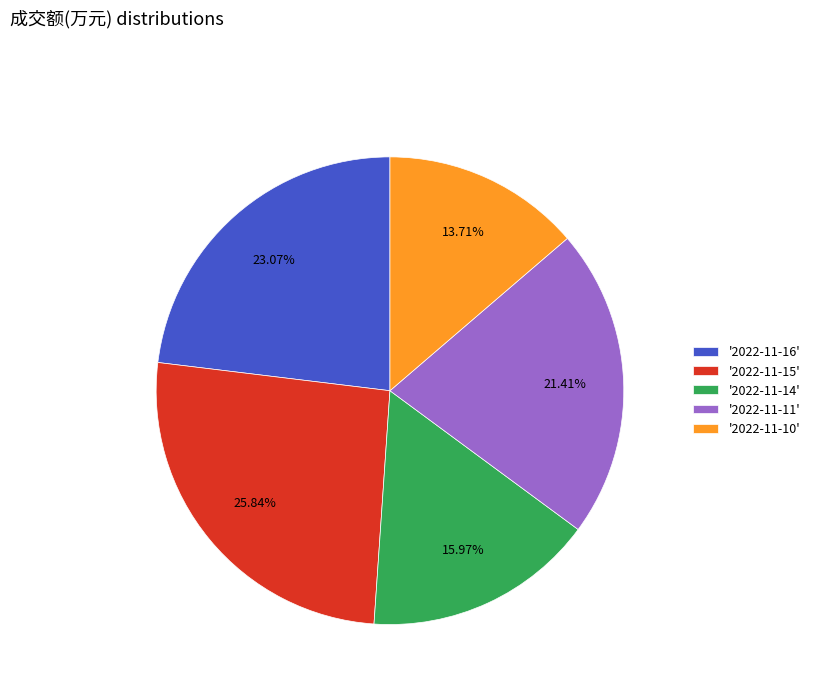

What is the largest slice in the pie chart?

'2022-11-15'